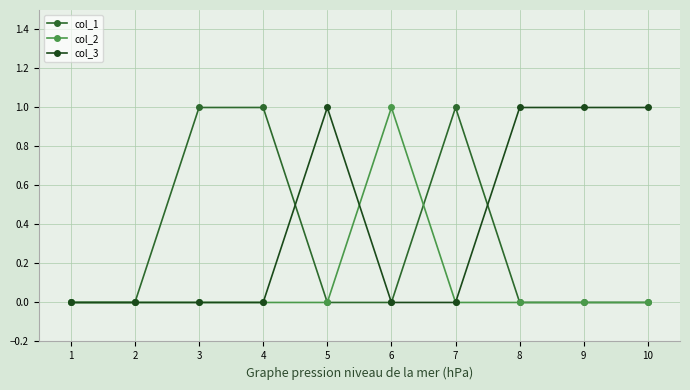

List the series in order of their overall mean, lowest first.

col_2, col_1, col_3